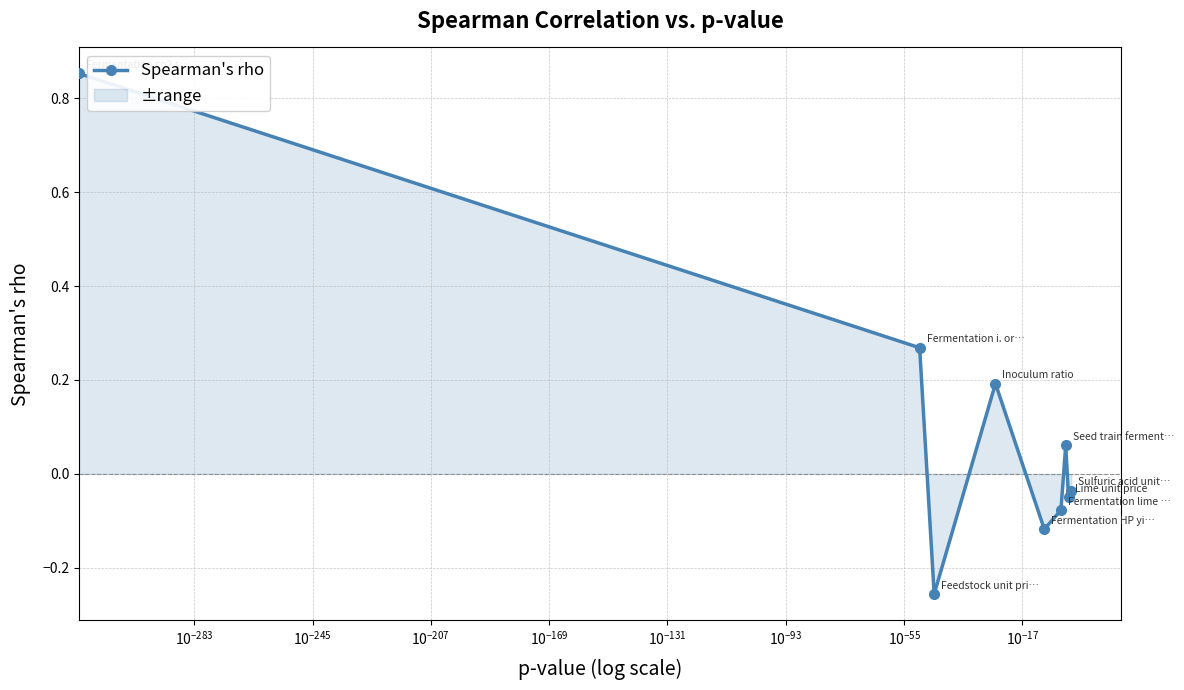

True or false: the data has more than 2 interior local peaks.

False